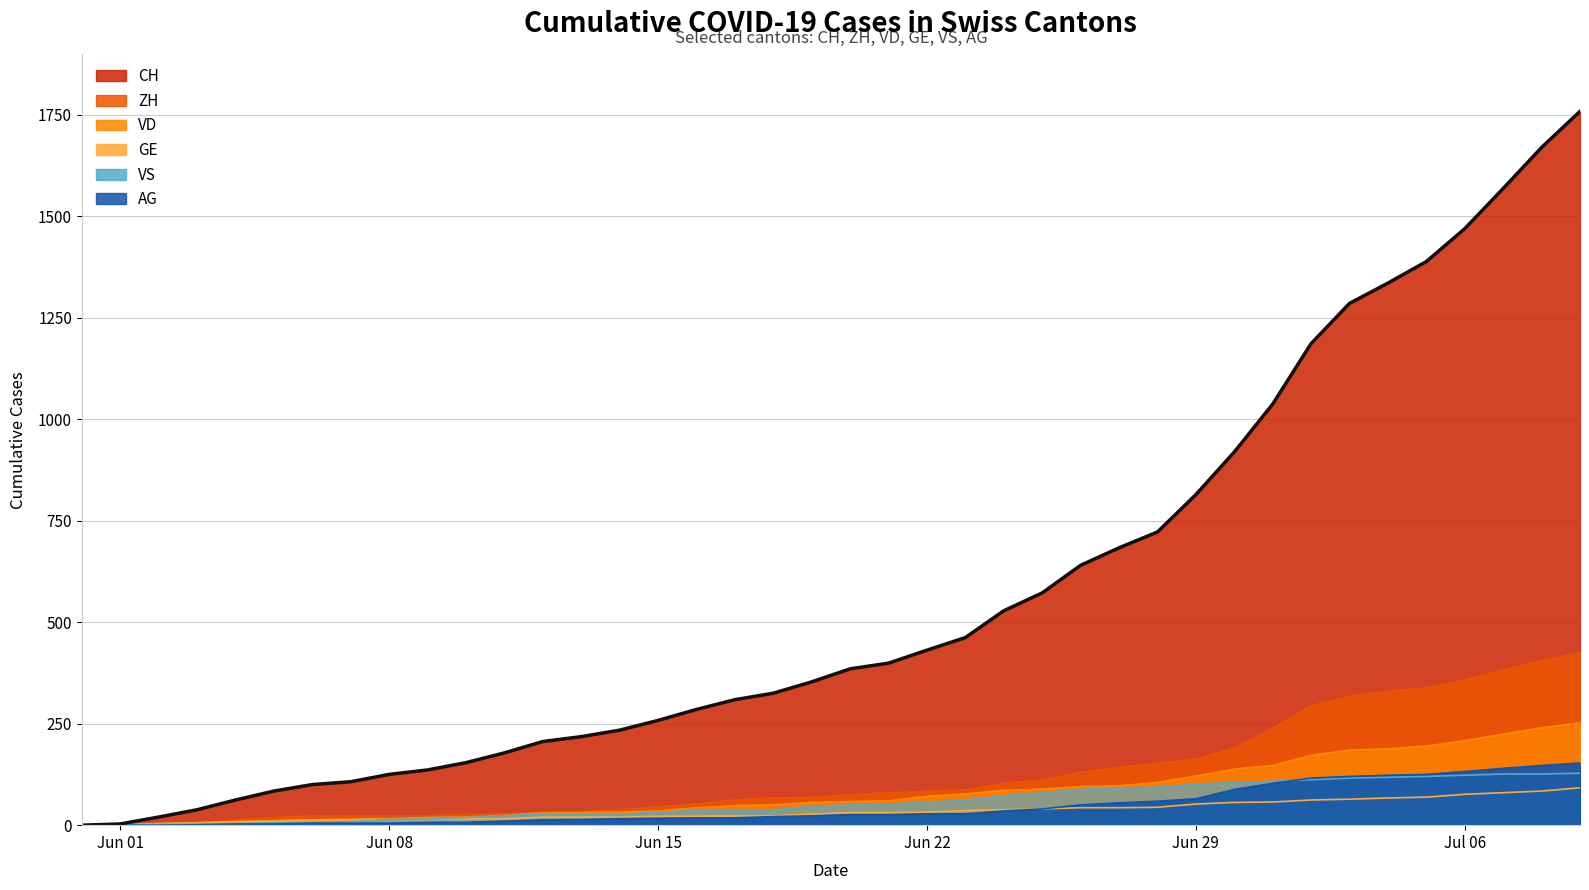

How many lines are shown in the chart?

6